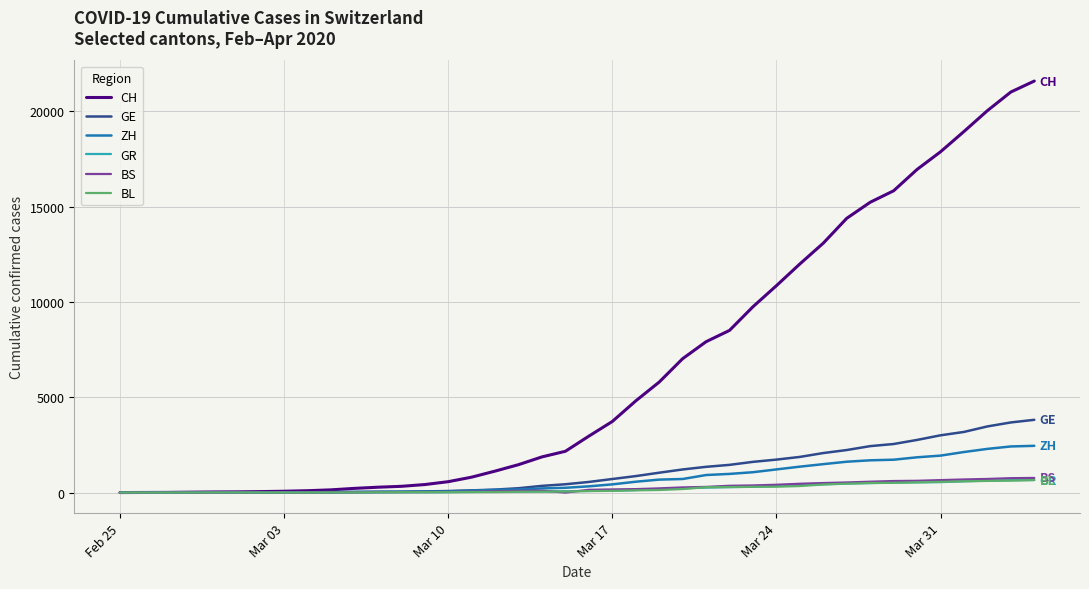

Which series has the widest spread of values?

CH